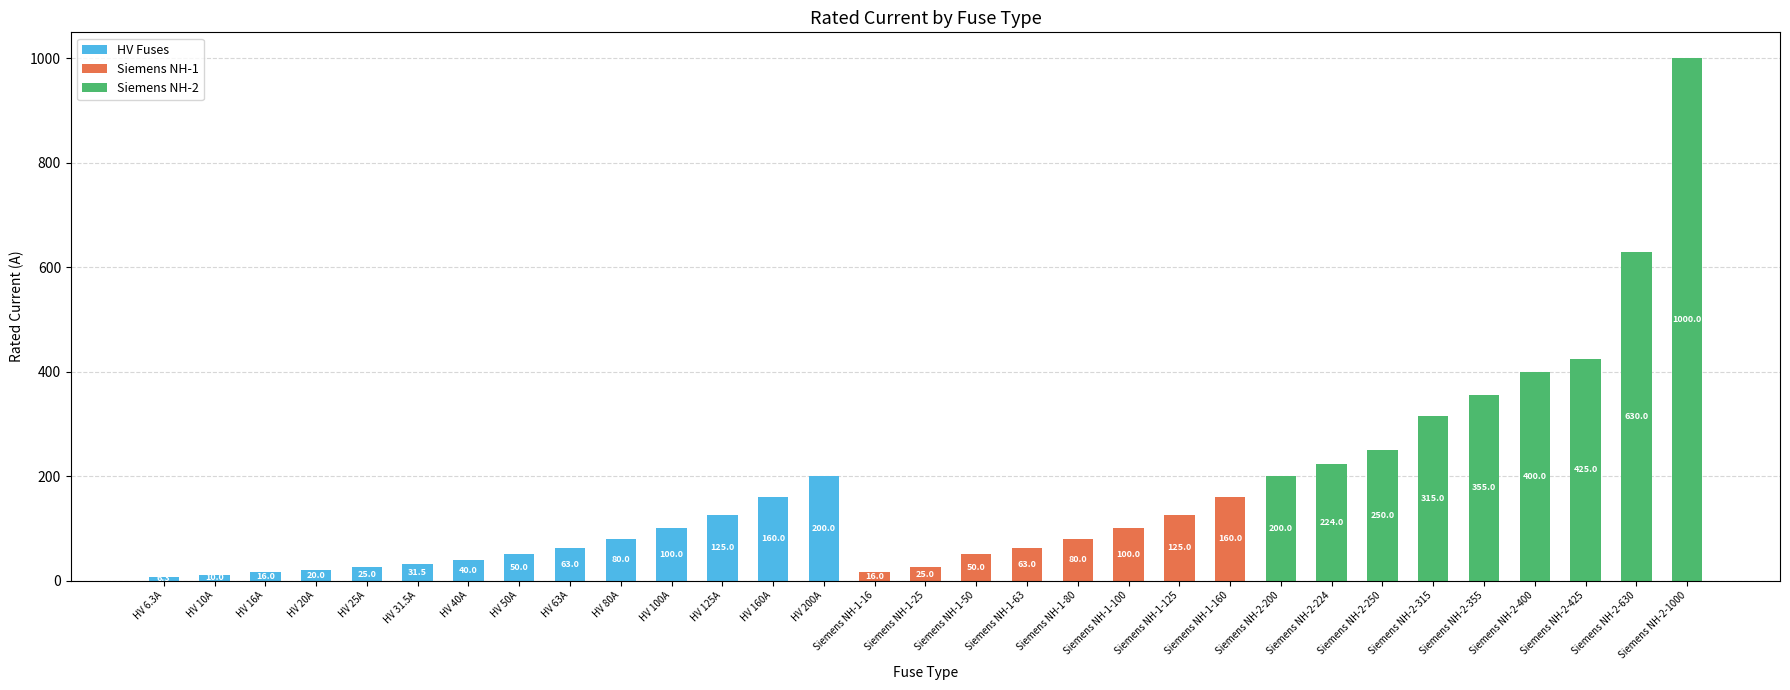

What is the highest value of the HV Fuses series?

200.0